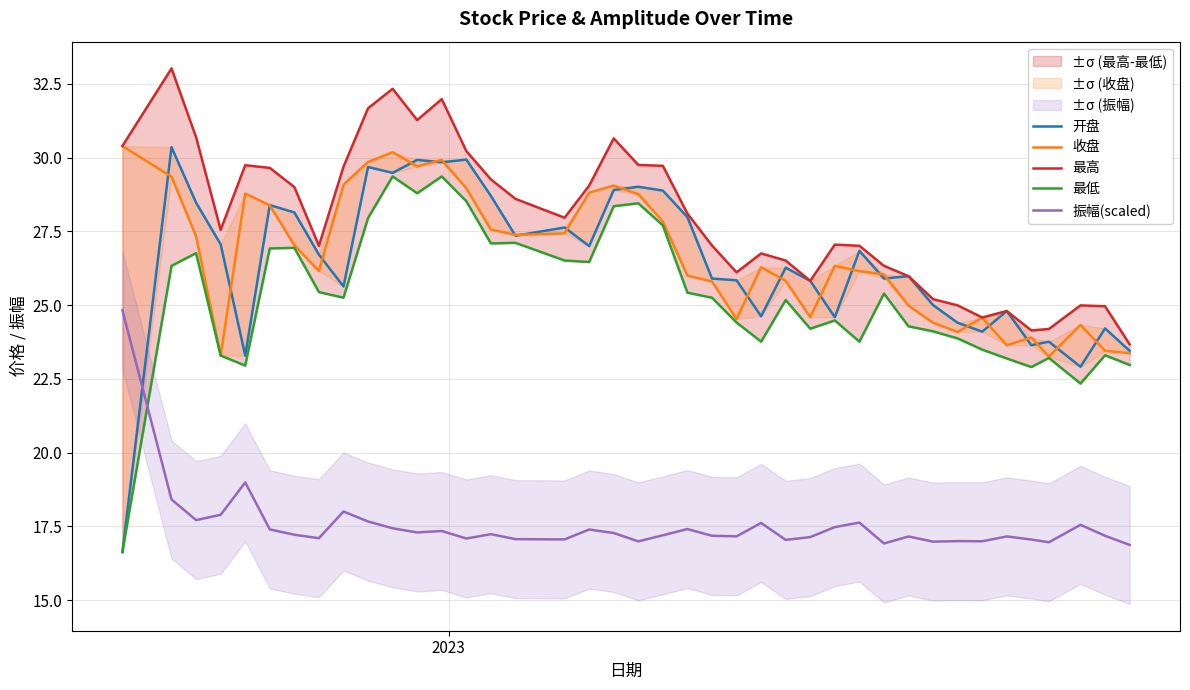

What is the lowest value of the 振幅(scaled) series?

16.9